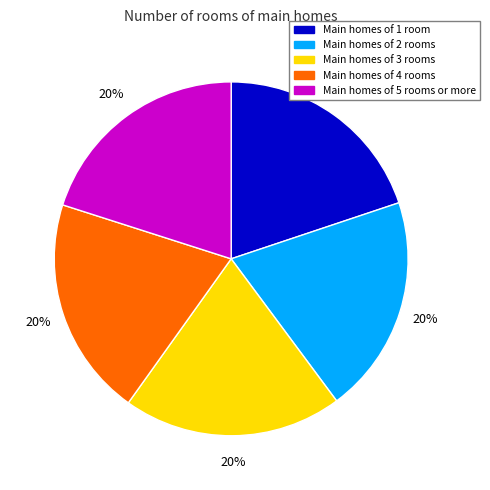

Do Main homes of 3 rooms and Main homes of 4 rooms together represent more than half of the pie?

No